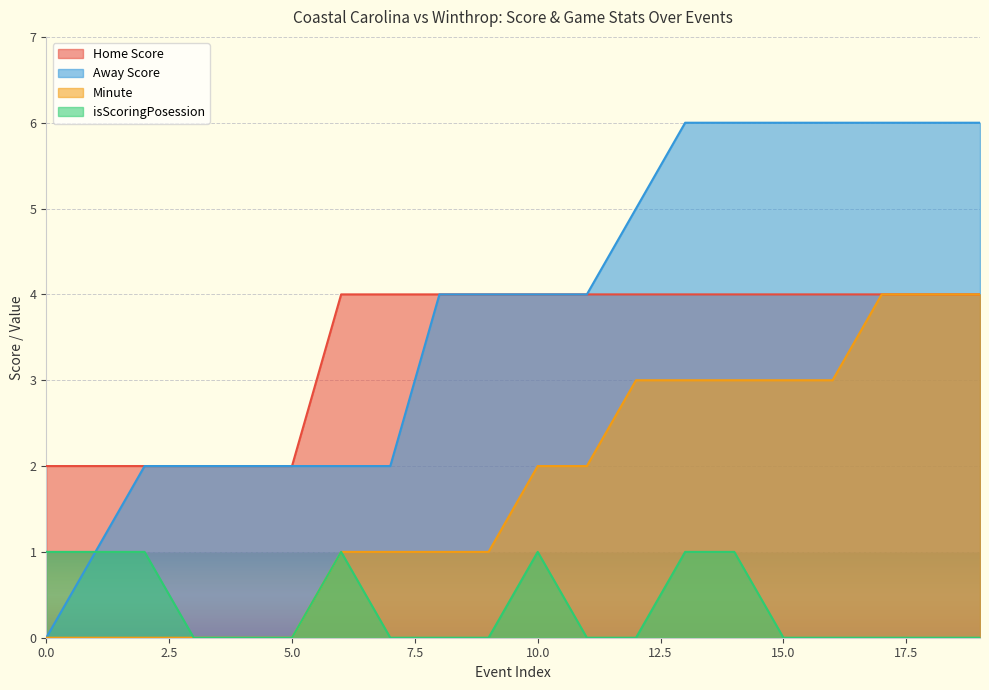

How many data points in isScoringPosession are above 0?

7